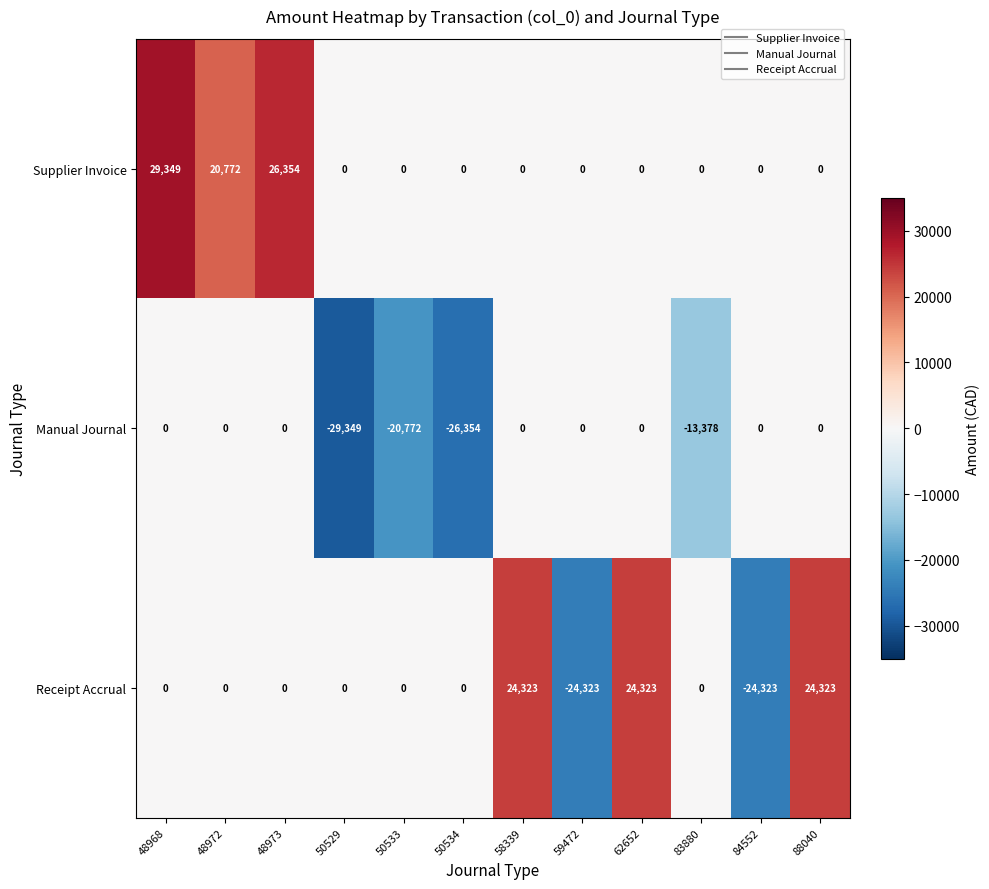

At which category is the sum across all series the highest?

48968